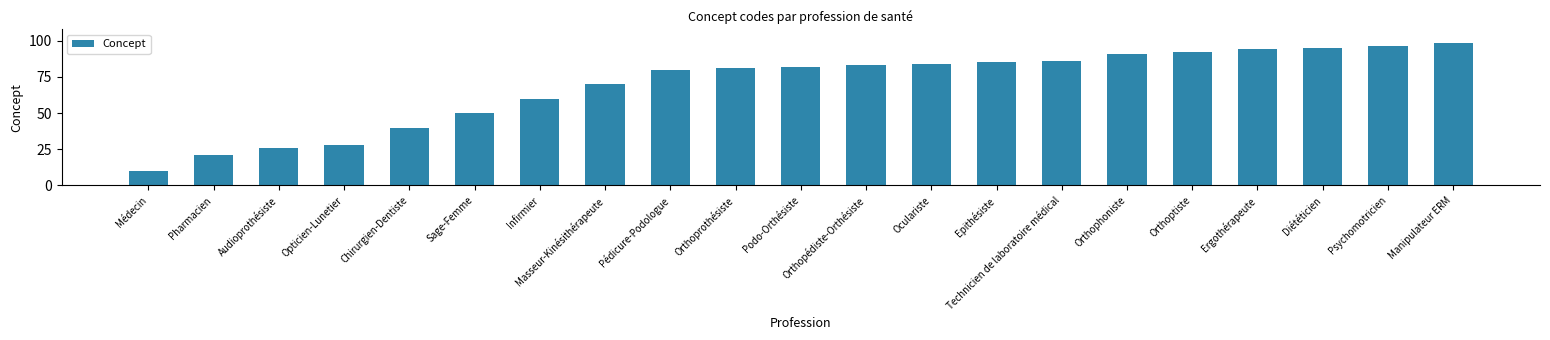

How many bars are there in total?

21